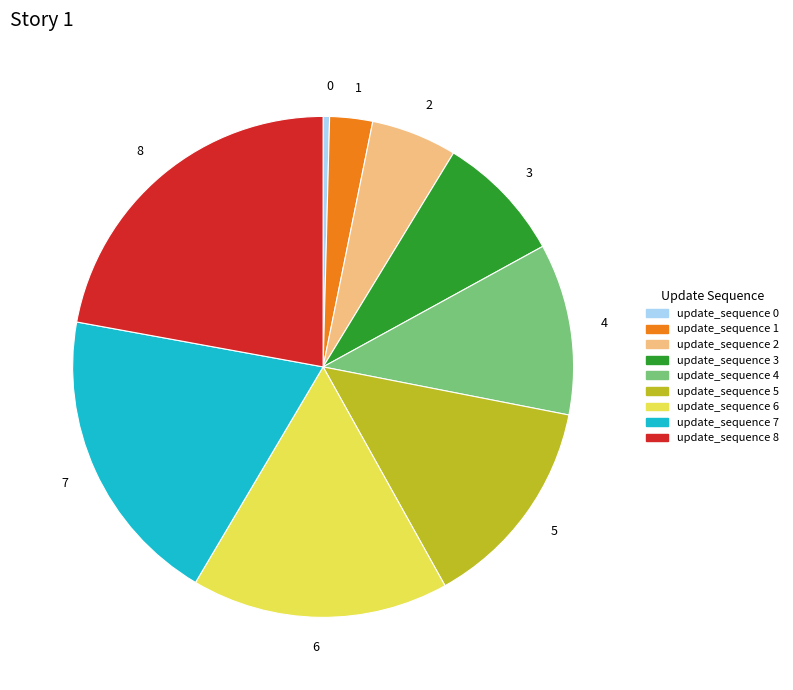

Is there any slice that represents more than half of the pie?

No